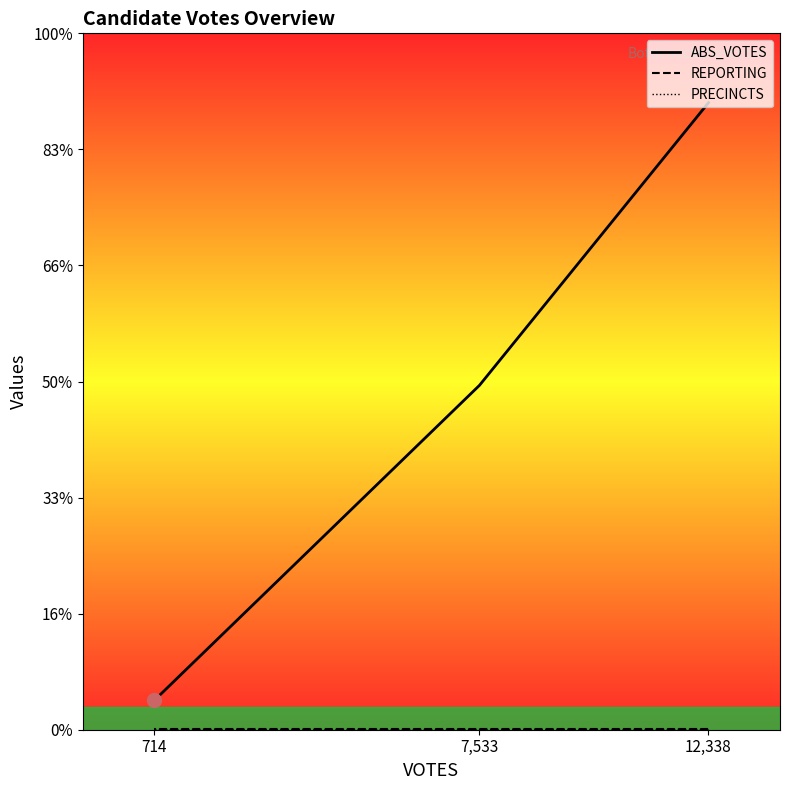

What is the sum of the PRECINCTS values at 714 and 7,533?

26